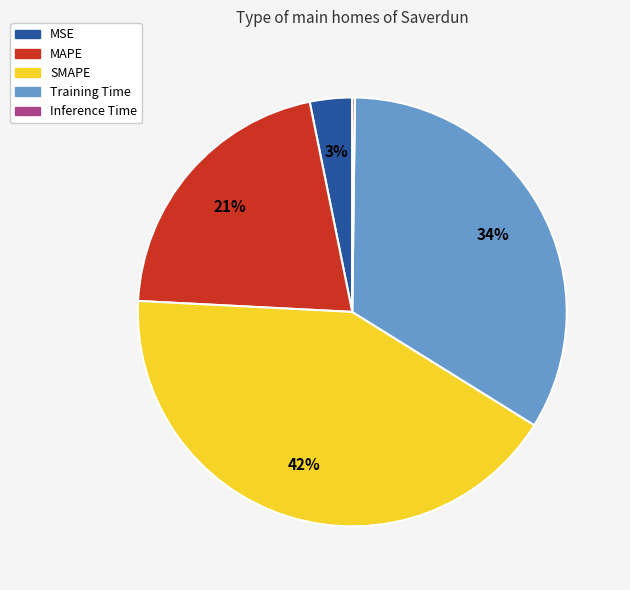

Does any single category account for the majority?

No